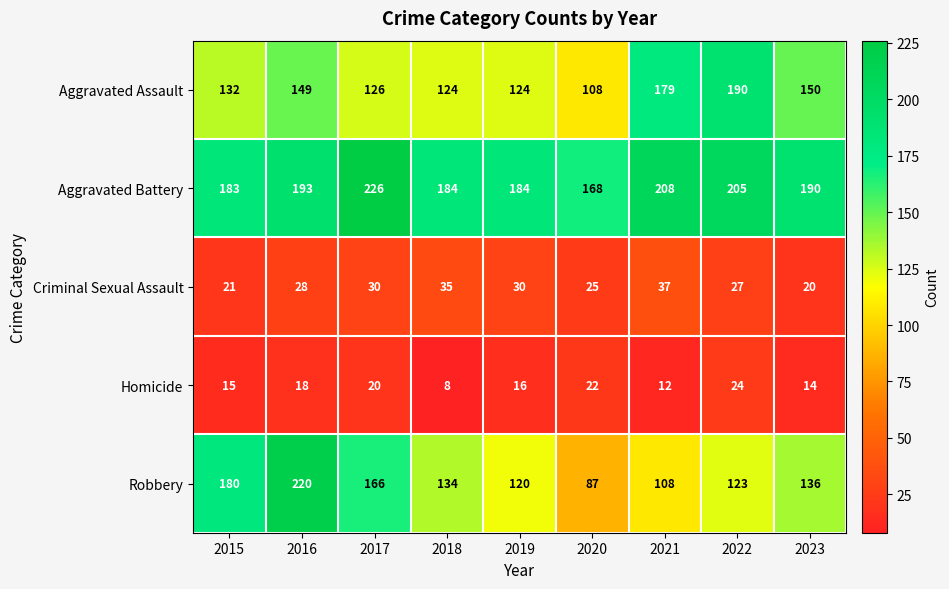

Where does the Aggravated Battery series first go above 190?

2016